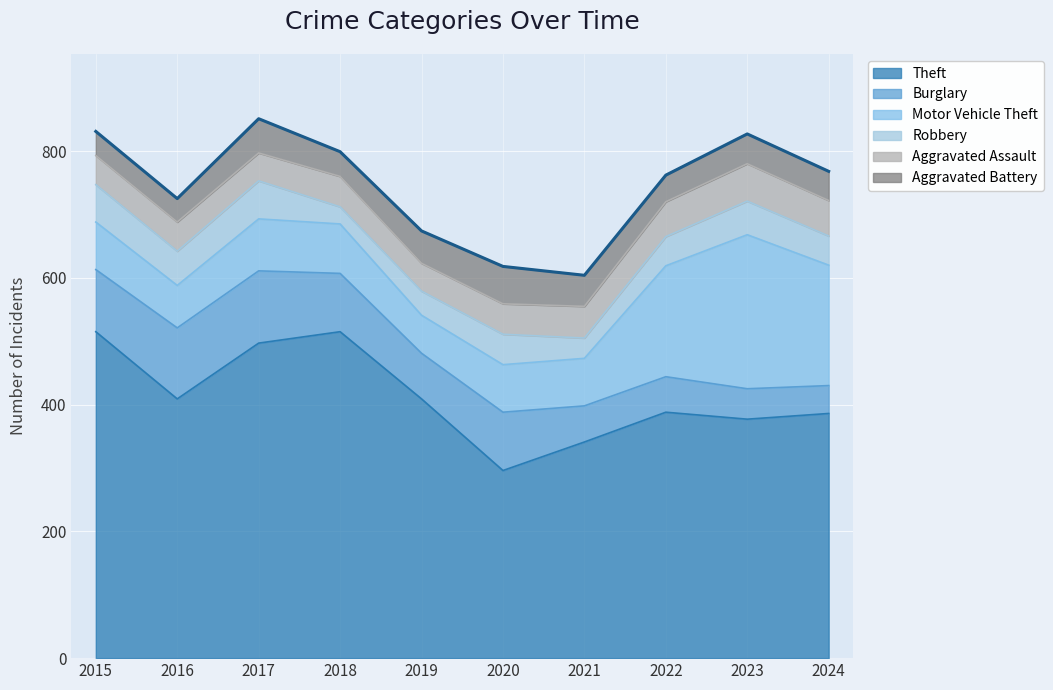

At how many categories does at least one series exceed 240?

10